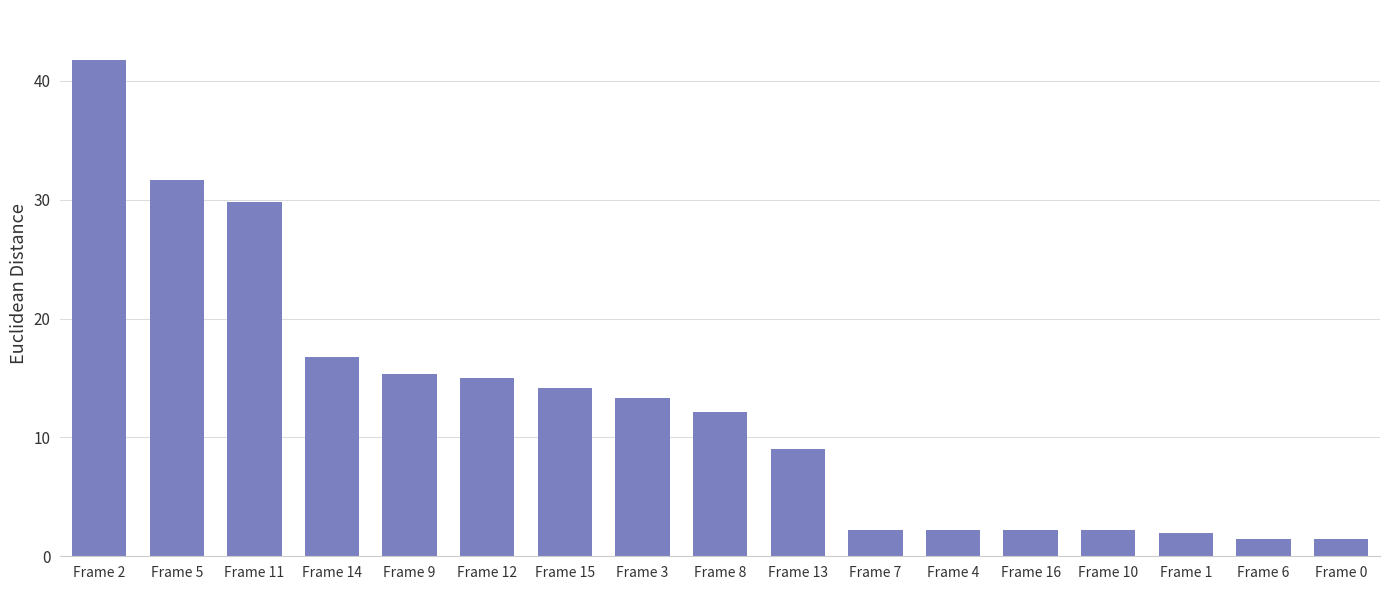

Reading left to right, list all the values displayed in this chart.

41.8	31.6	29.8	16.8	15.3	15.0	14.1	13.3	12.2	9.1	2.2	2.2	2.2	2.2	2.0	1.4	1.4